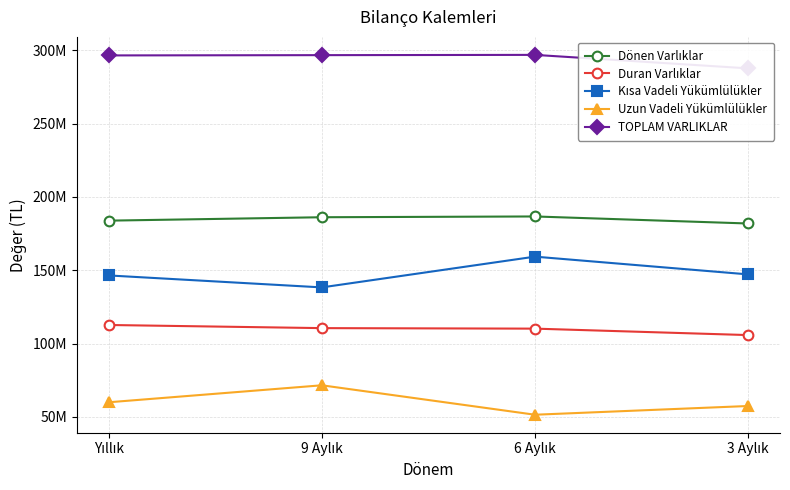

Does the chart display data point markers on the line(s)?

Yes